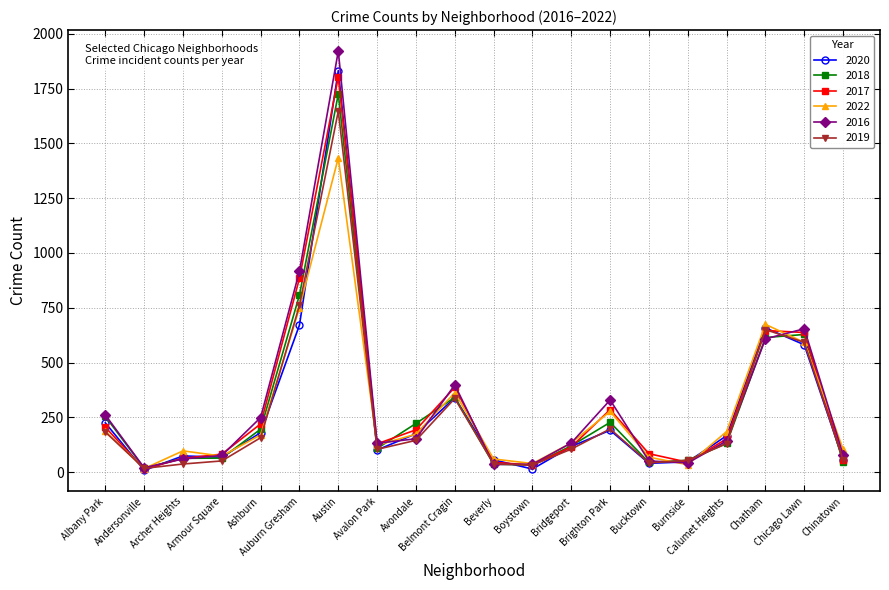

Which series has the widest spread of values?

2016